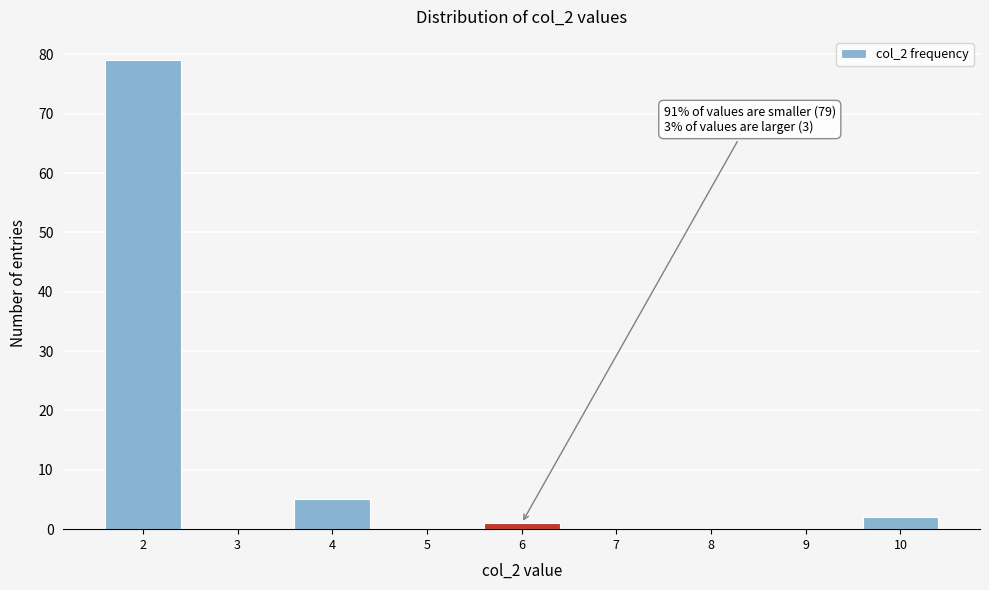

Over which range of the x-axis is the bar tallest?

1.5 to 2.5